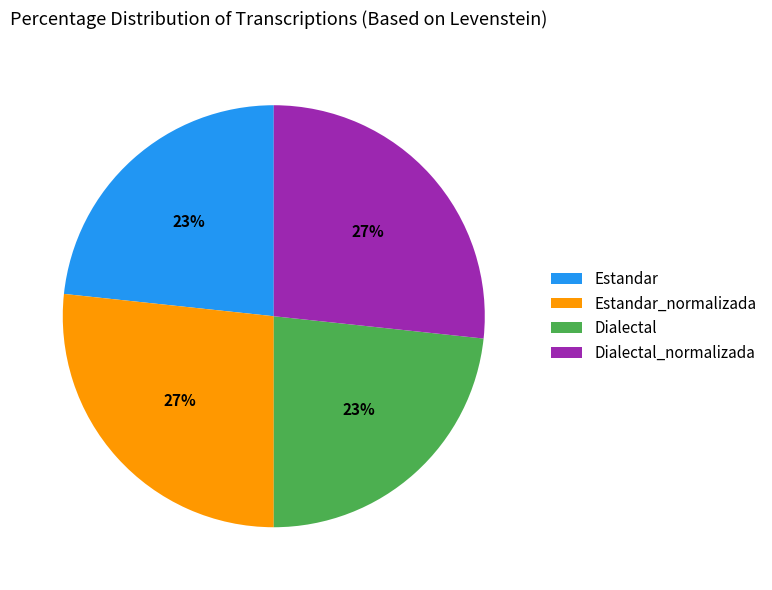

To the nearest percent, what is the combined percentage of Dialectal_normalizada and Estandar?

50%